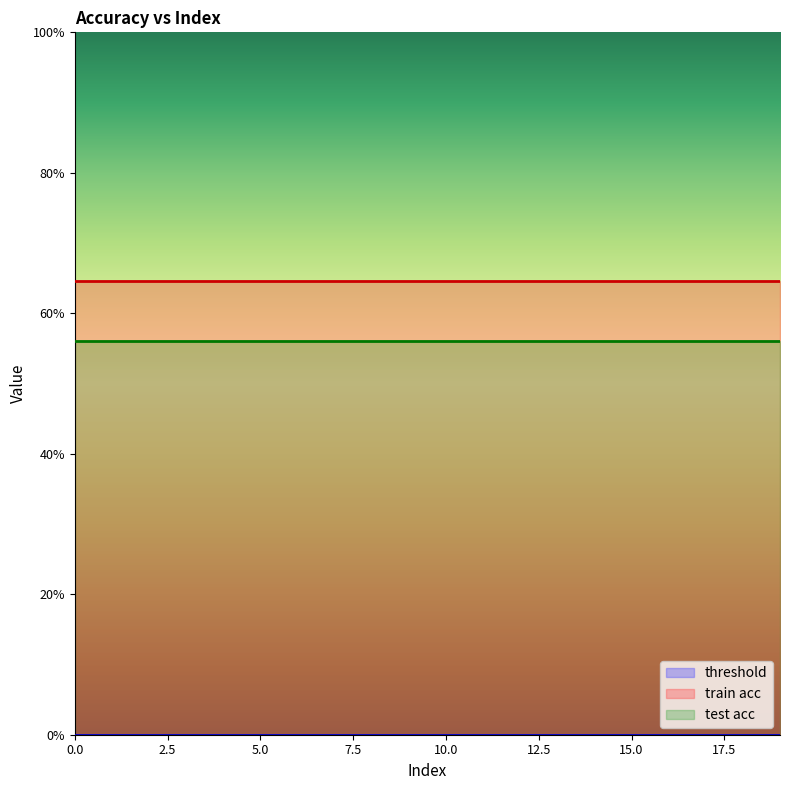

The test acc series shows 0.6 at 10. True or false?

True